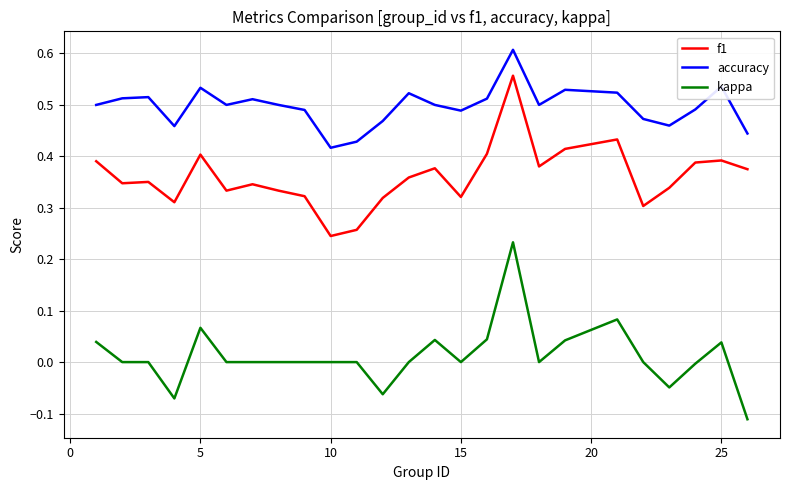

Which series has the largest total across all categories?

accuracy